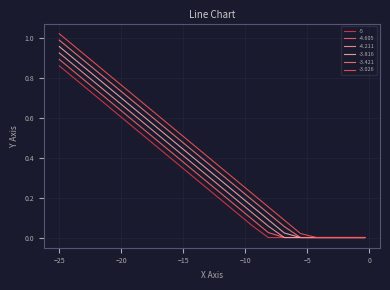

Does the chart have visible grid lines?

Yes